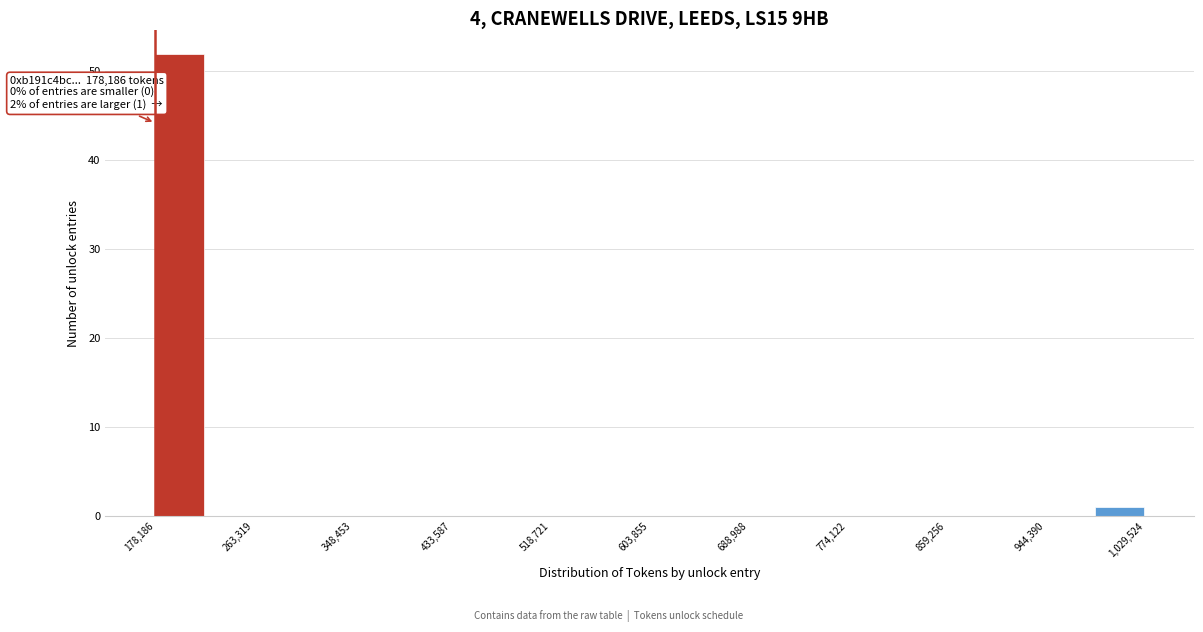

Which range on the x-axis has the tallest bar?

180000 to 220000